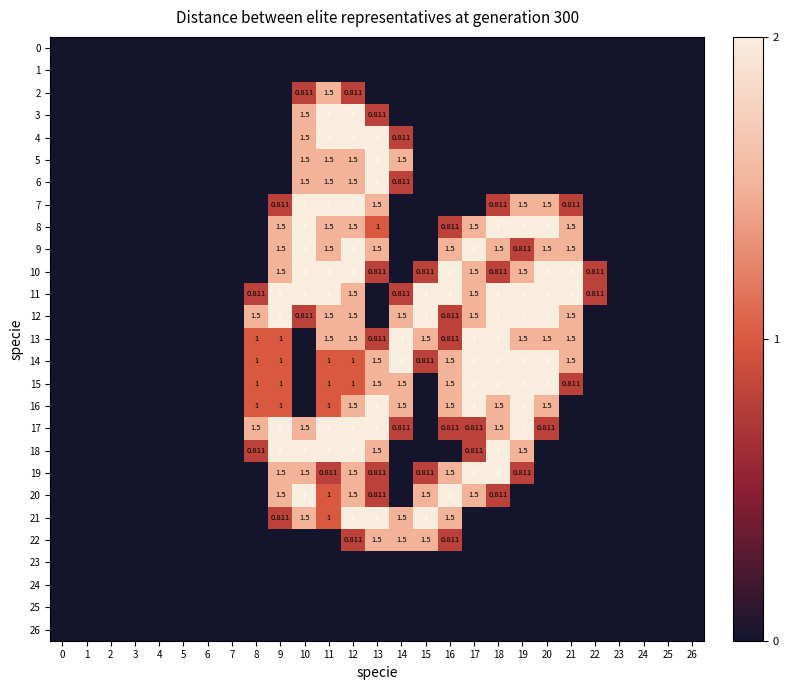

What is the sum of all 11 values?

23.4